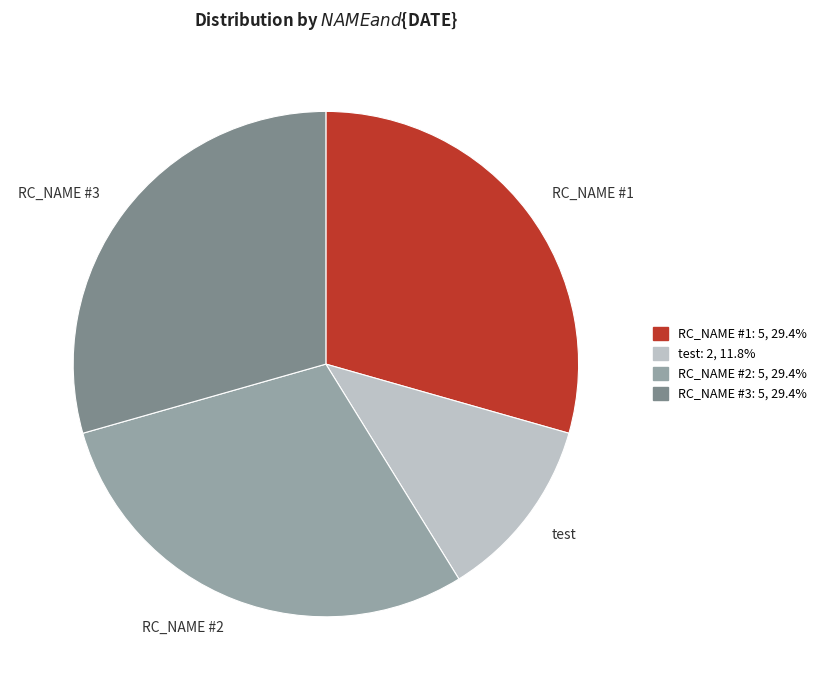

Approximately how many times larger is the value at RC_NAME #3 compared to test?

2.5